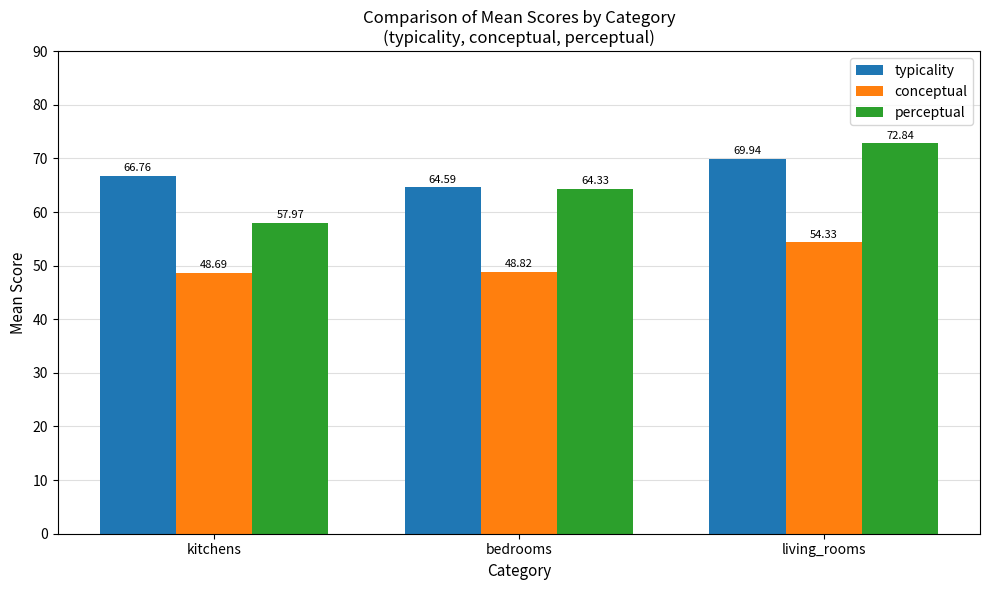

What is the difference between the perceptual values at bedrooms and kitchens?

6.4